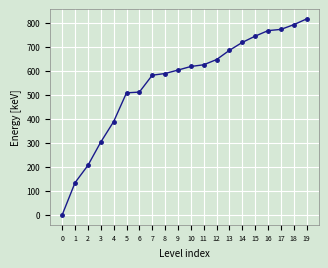

What is the approximate value at 15?

744.8